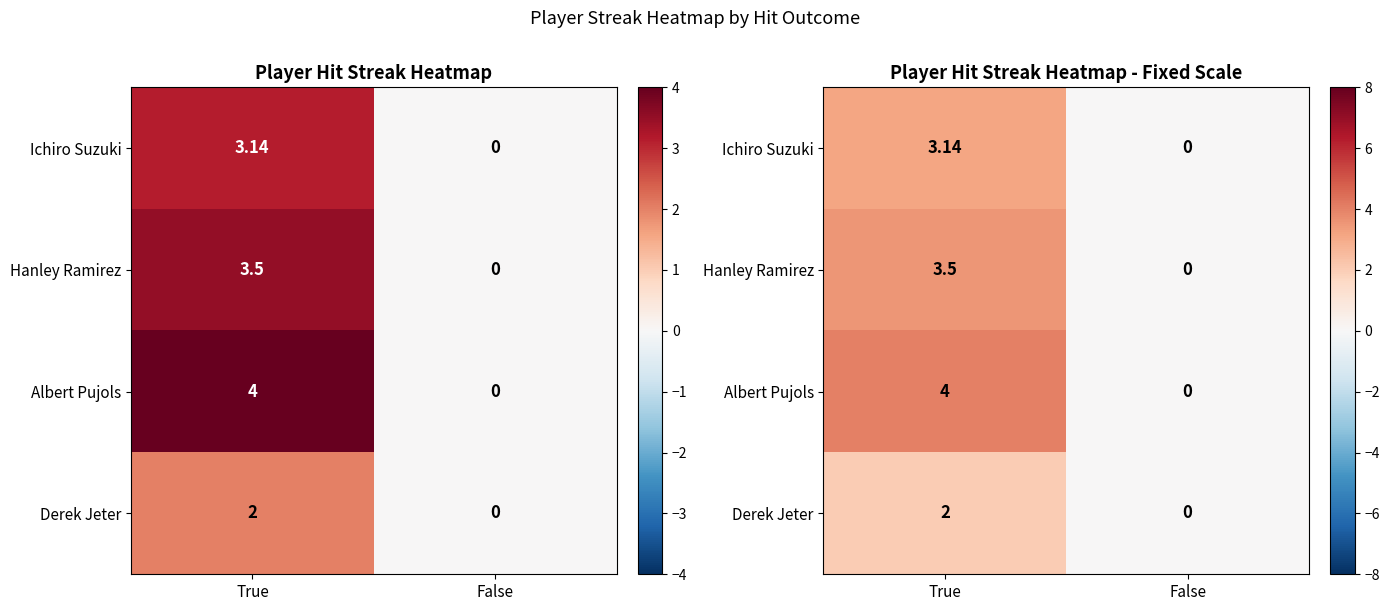

List the series in order of their peak value, highest first.

Albert Pujols, Hanley Ramirez, Ichiro Suzuki, Derek Jeter